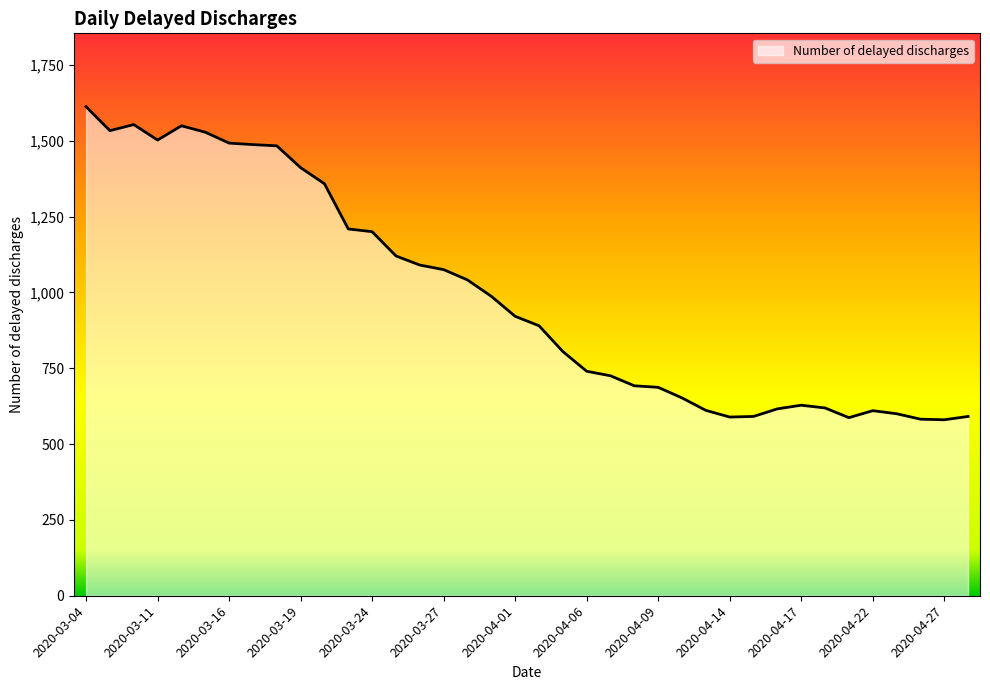

What is the minimum value shown in the chart?

580